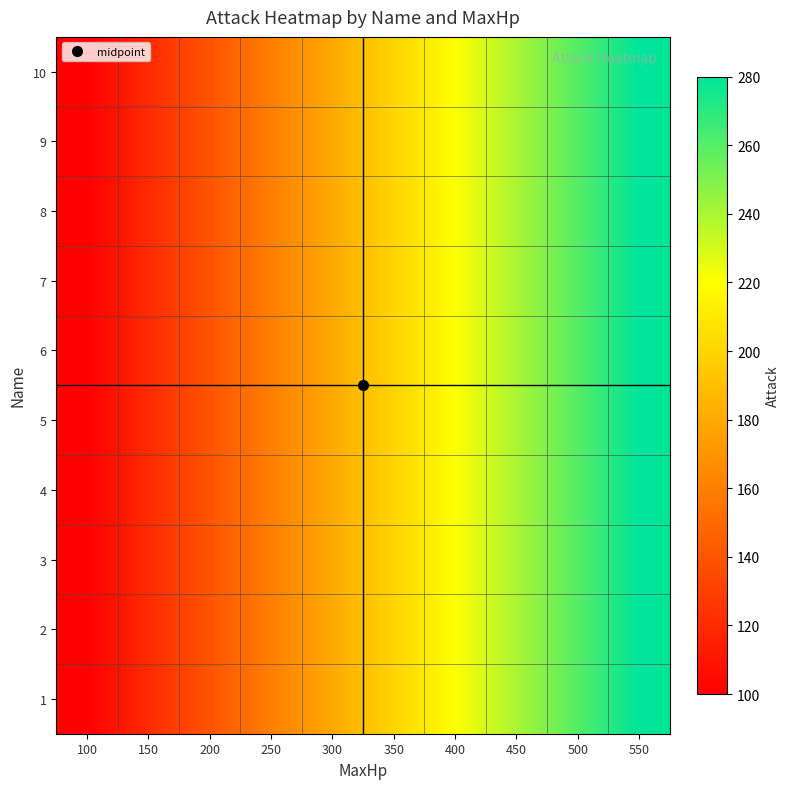

Rank the series at 300 from lowest to highest value.

1, 2, 3, 4, 5, 6, 7, 8, 9, 10